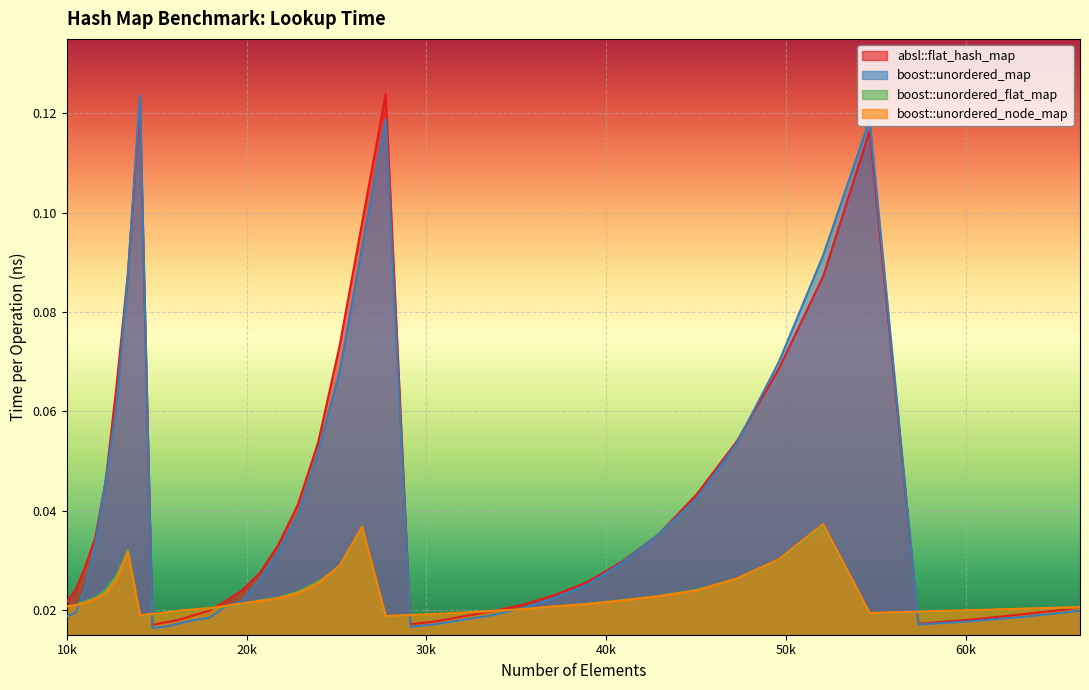

True or false: absl::flat_hash_map has a value of 0.0 at 35335.

False